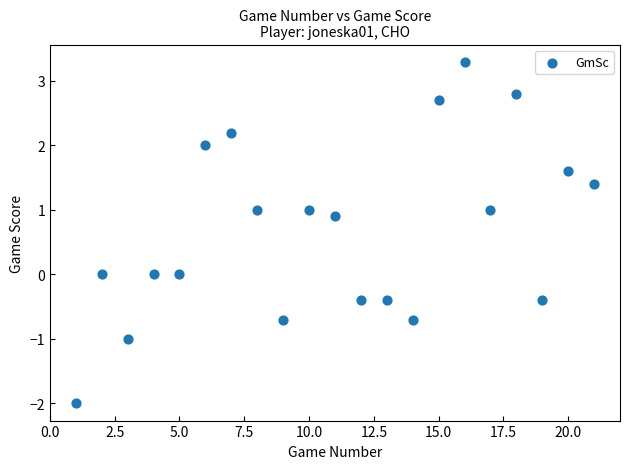

What is the range of Y values (max minus min)?

5.3